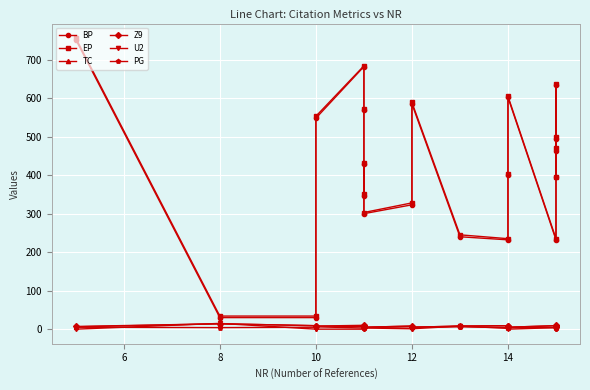

True or false: TC and U2 intersect in this chart.

True